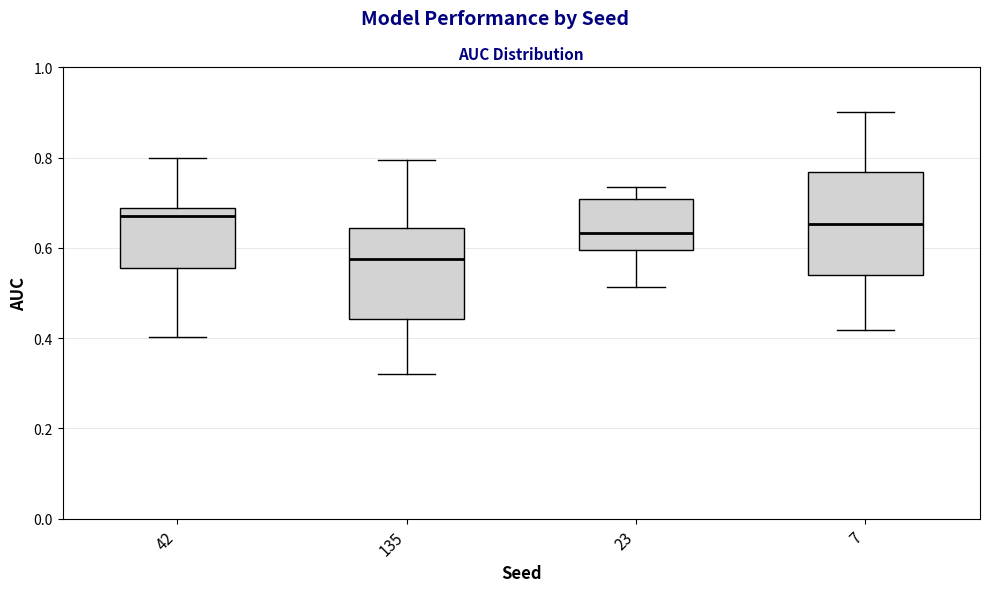

Which box has the lowest median line?

135